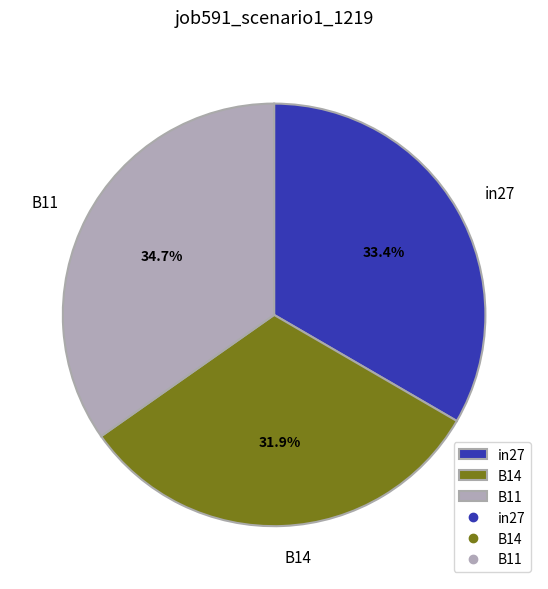

To the nearest percent, what portion does B14 represent?

32%